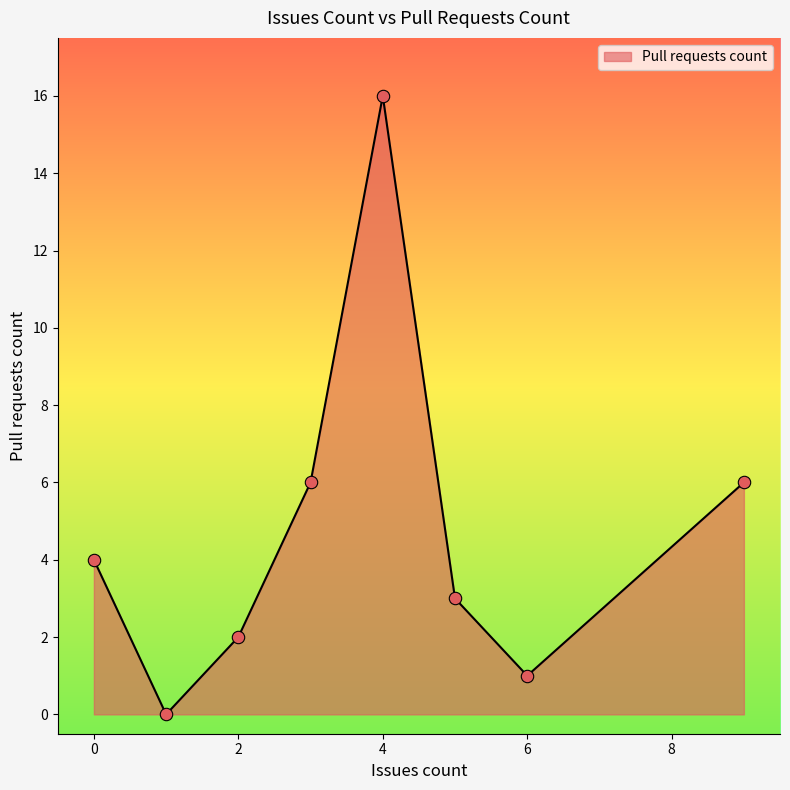

How many interior local peaks (higher than both neighbors) does the data have?

1